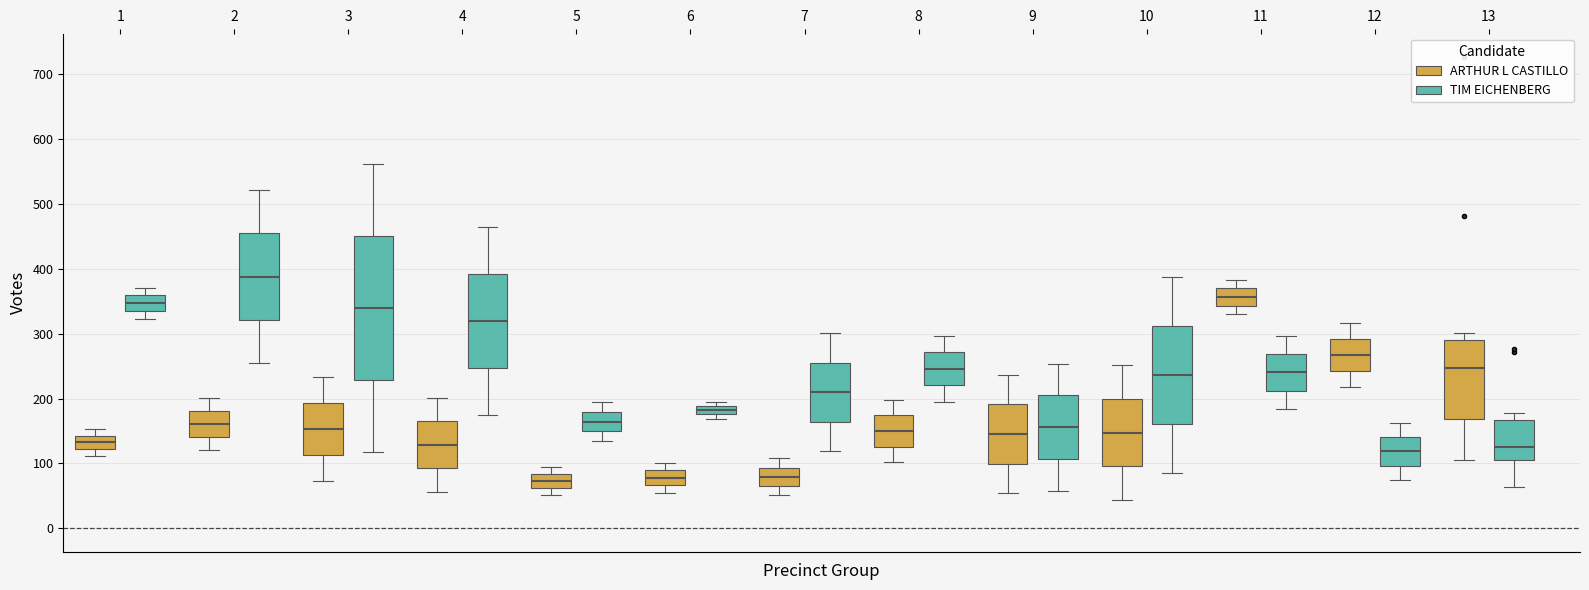

Where does the lower whisker of the box for 8 (ARTHUR L CASTILLO) end on the y-axis? The values are not printed on the chart, so give them approximately, as read against the axis.

100